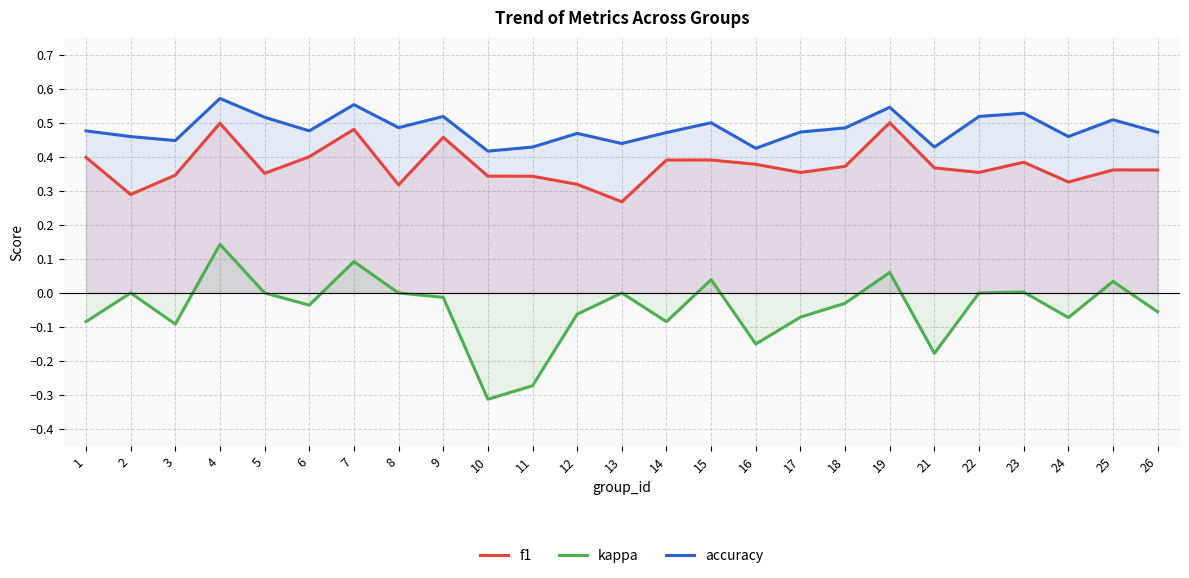

Is it true that kappa equals 0.1 at 7?

True